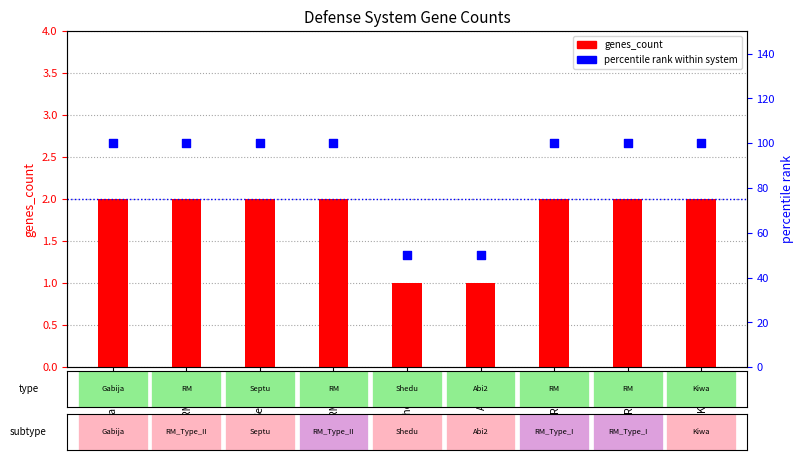

What are all the series names shown in the legend?

genes_count, percentile rank within system